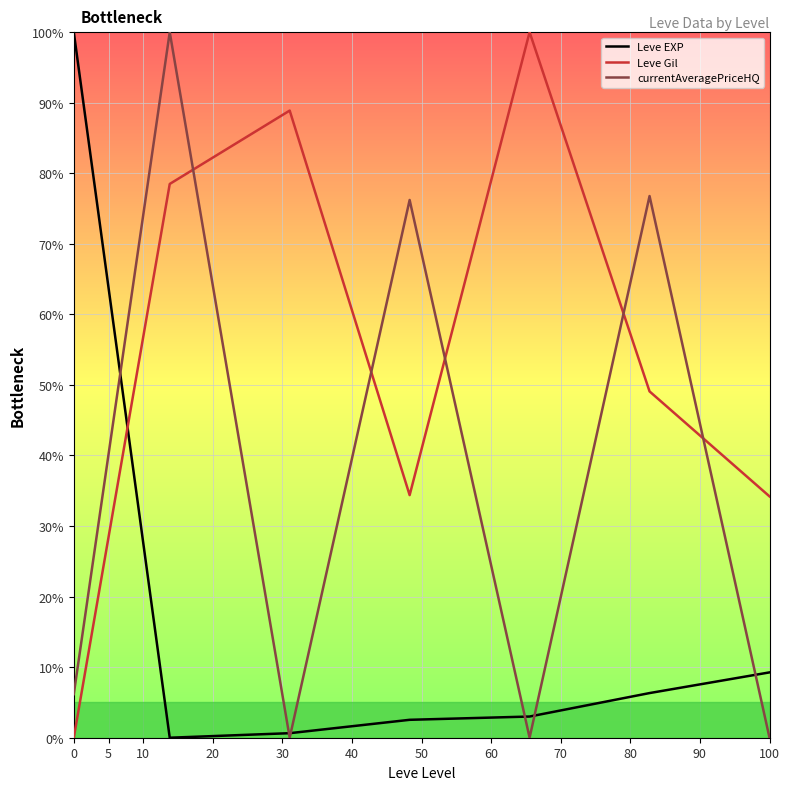

True or false: Leve Gil has more than 1 interior local peaks.

True